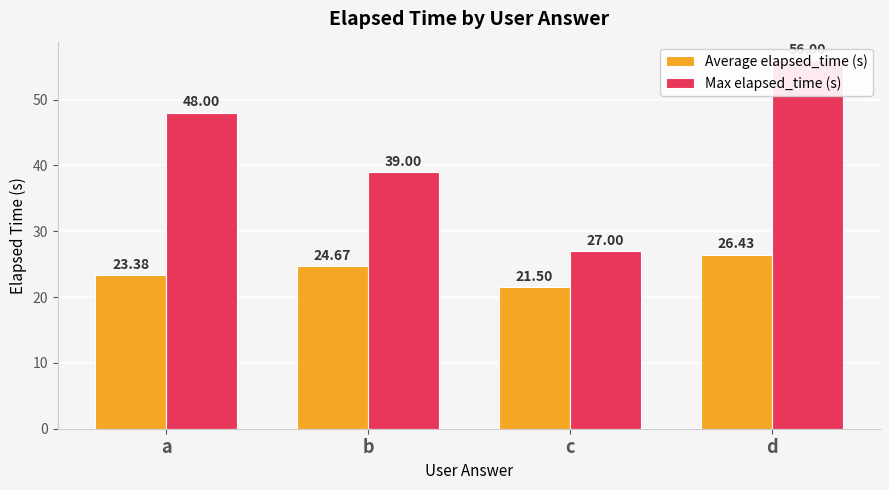

At which label does Max elapsed_time (s) first exceed 48?

d